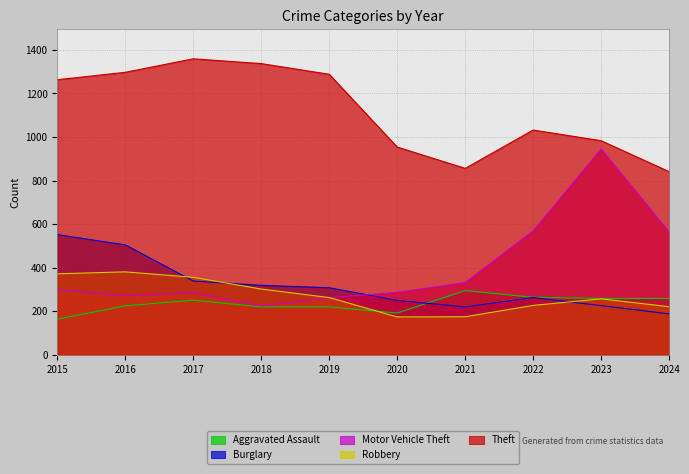

Which label corresponds to the smallest value in the chart?

2015